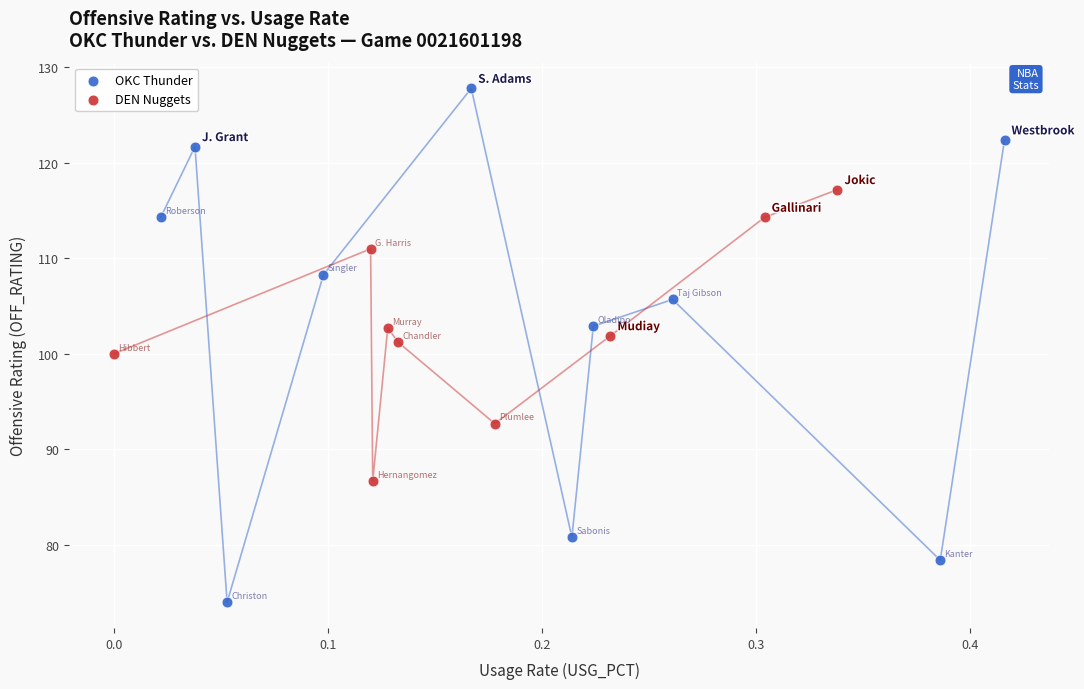

Which series contains the lowest Y value?

OKC Thunder